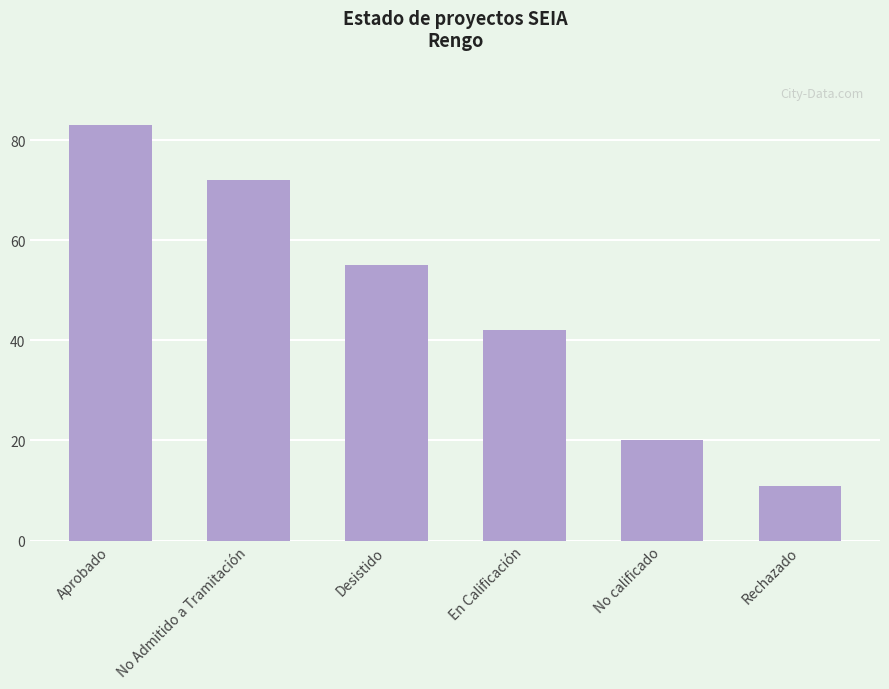

Reading left to right, what are all the values shown in this chart?

Aprobado=83	No Admitido a Tramitación=72	Desistido=55	En Calificación=42	No calificado=20	Rechazado=11